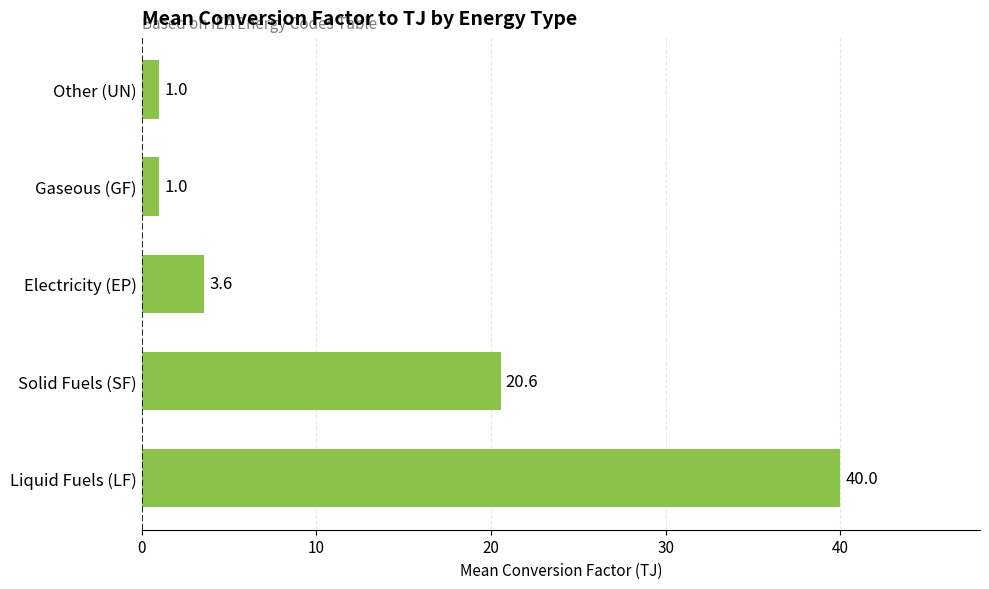

Read the value at Solid Fuels (SF).

20.6